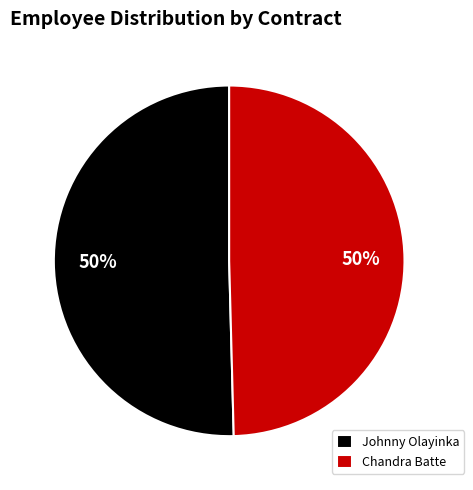

Combined, do Chandra Batte and Johnny Olayinka account for over 50%?

Yes